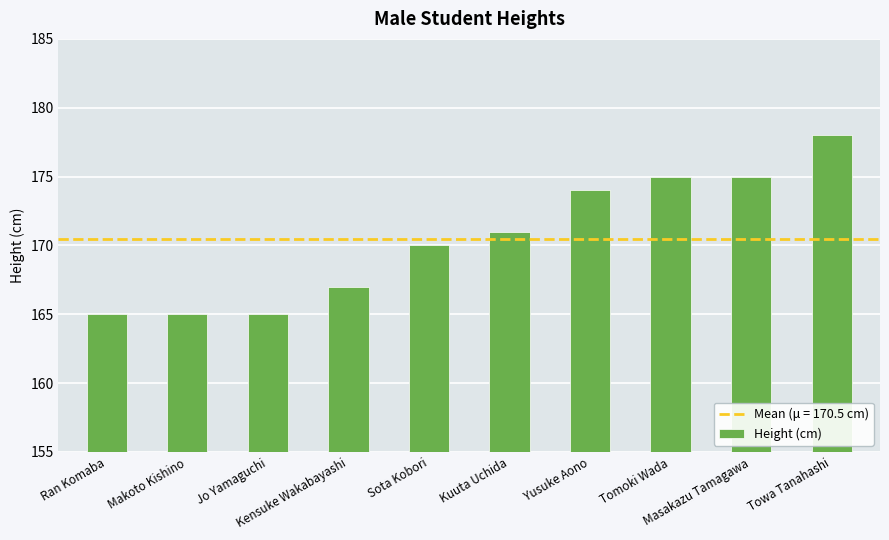

How many values are below 171?

5